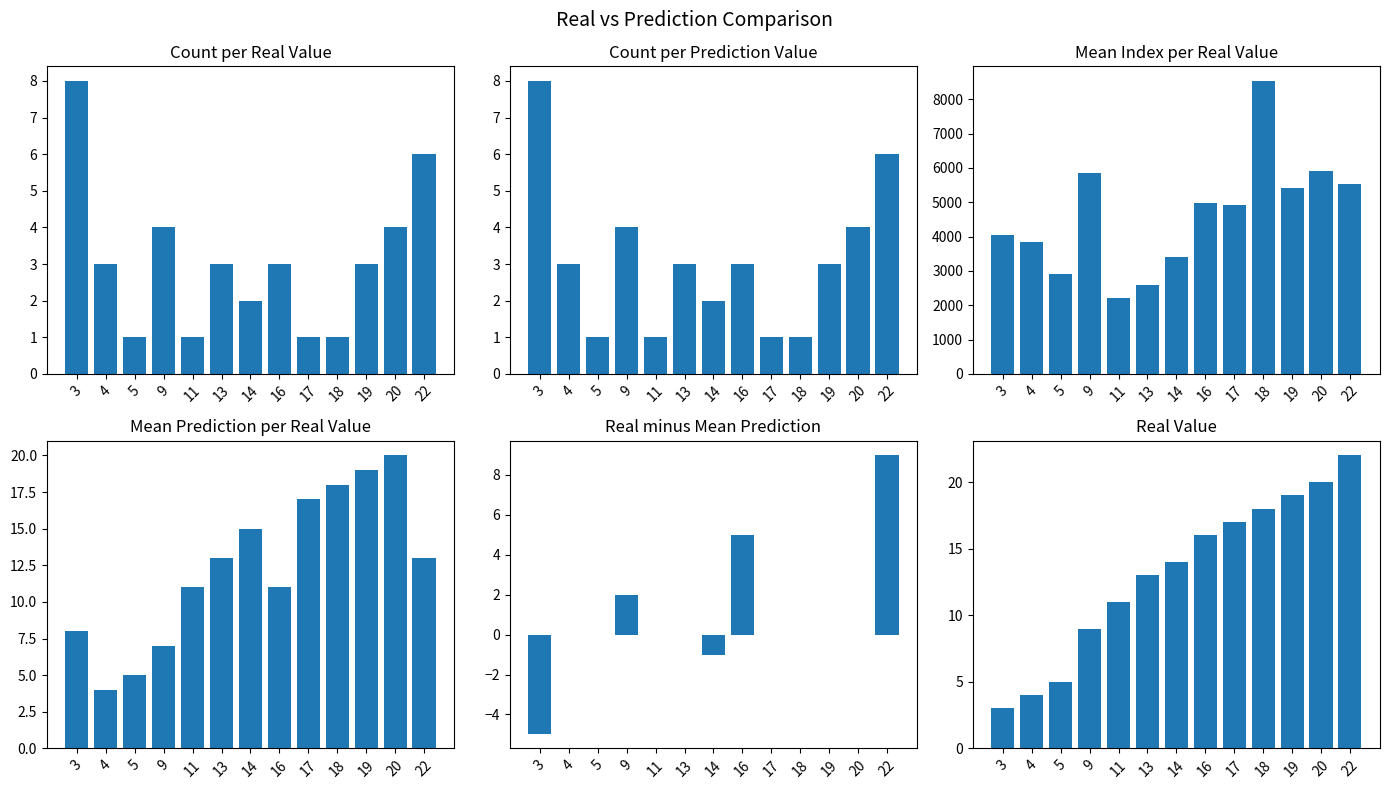

What is the value of the mean_prediction bar at the 3rd from the left?

5